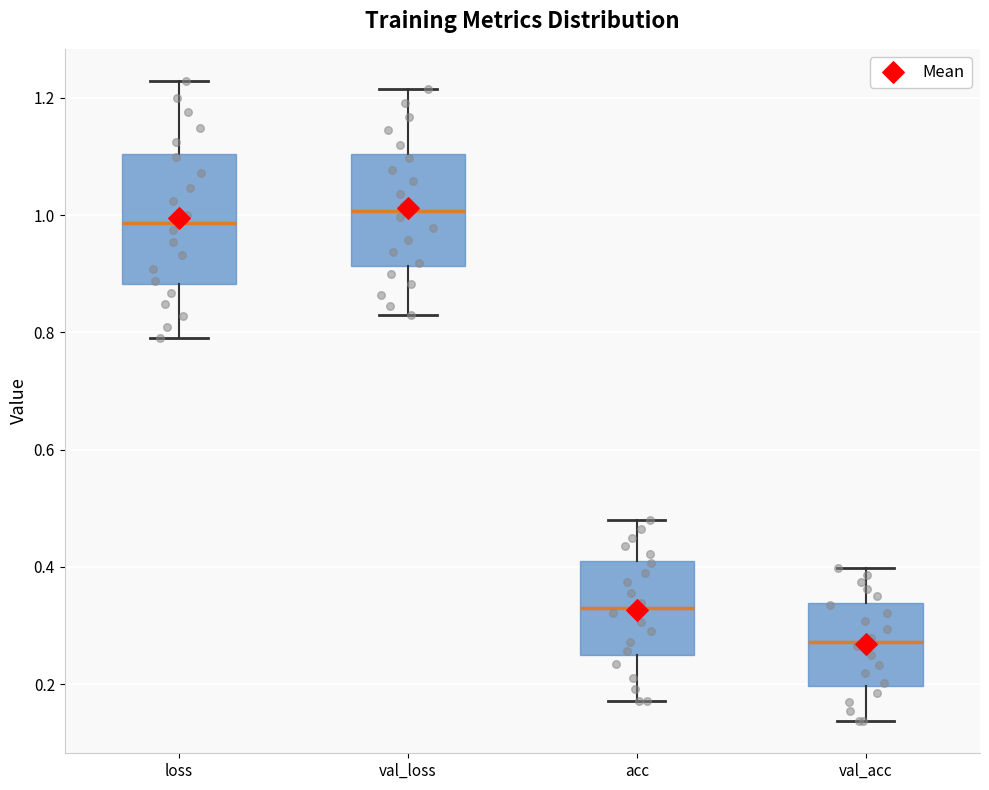

Which box is the tallest, from its lower edge to its upper edge?

loss